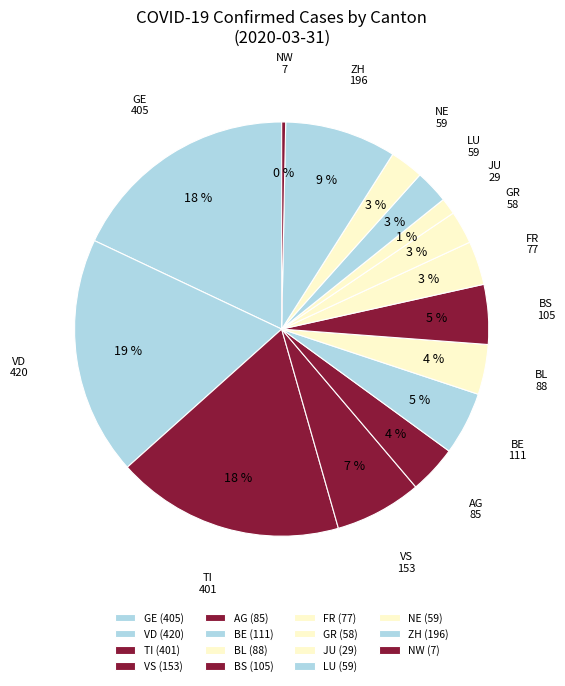

How many segments does this pie chart have?

15